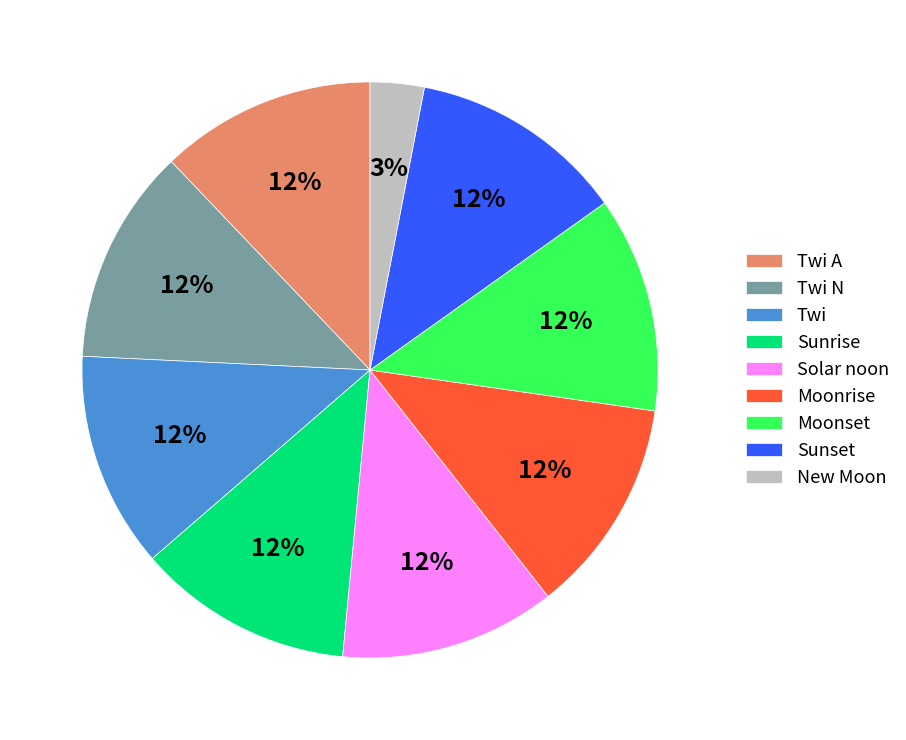

How many slices are in this pie chart?

9